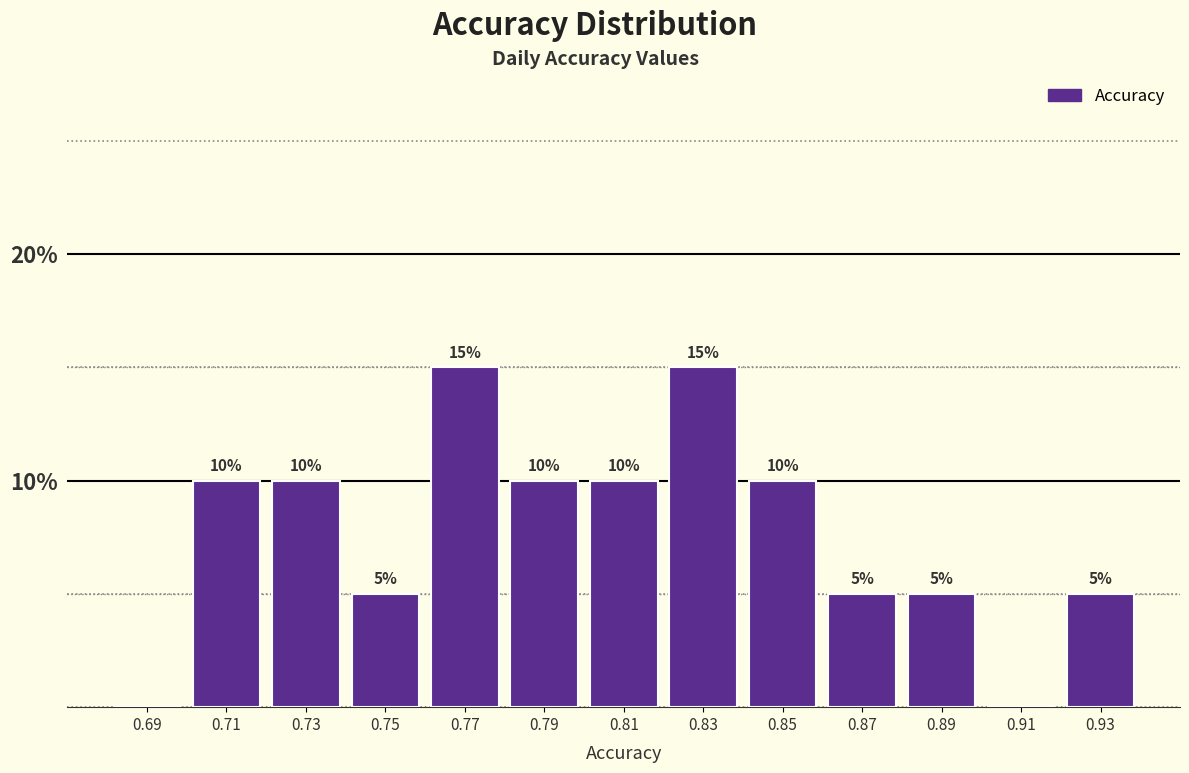

Reading left to right, list all the values displayed in this chart.

0.69=0	0.71=10	0.73=10	0.75=5	0.77=15	0.79=10	0.81=10	0.83=15	0.85=10	0.87=5	0.89=5	0.91=0	0.93=5